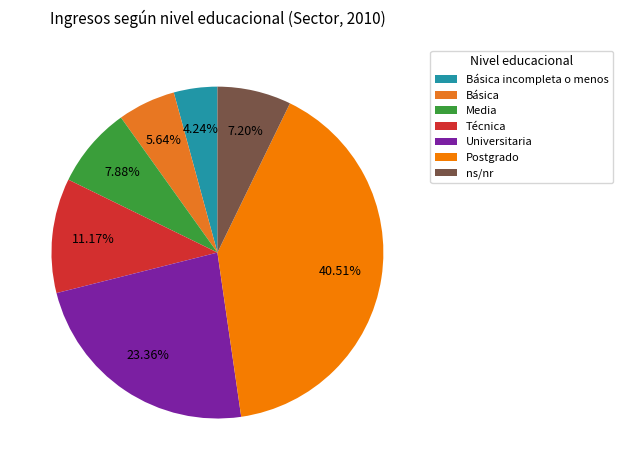

To the nearest percent, what portion does ns/nr represent?

7%